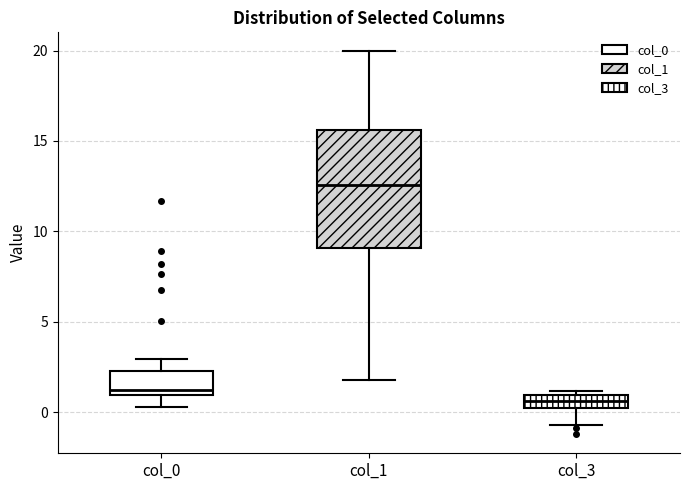

Which box is the tallest, from its lower edge to its upper edge?

col_1